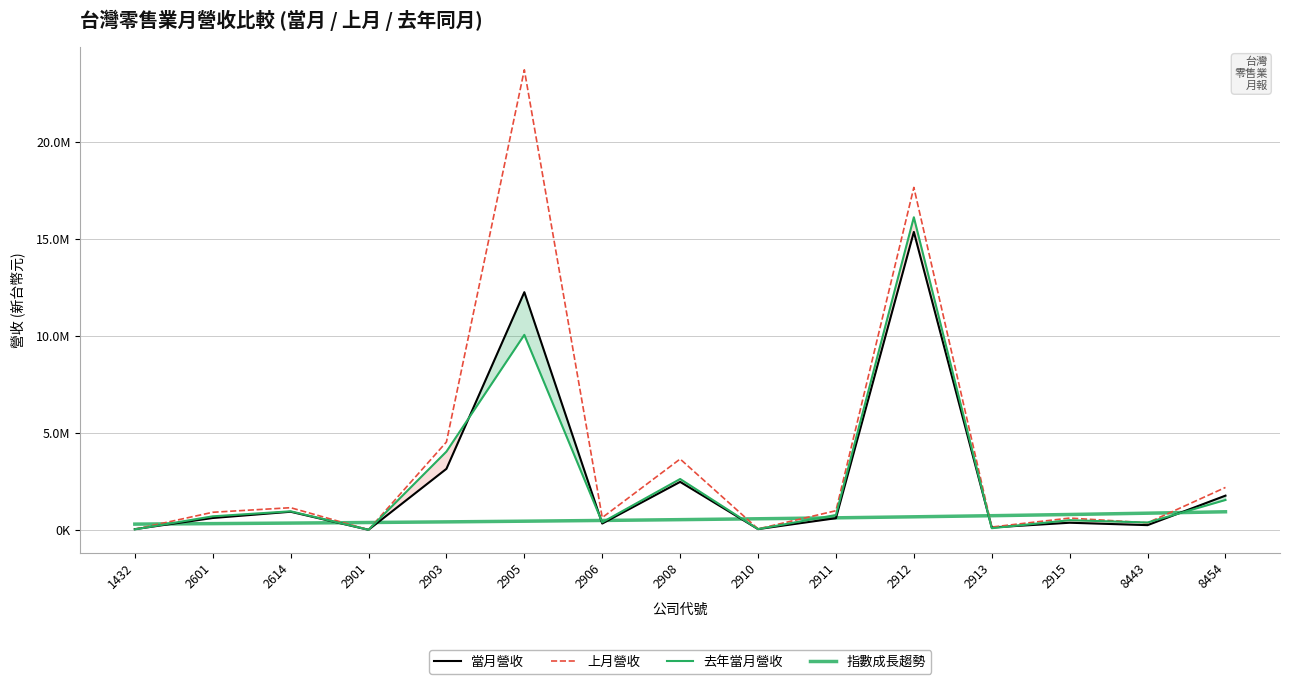

At which category does 上月營收 reach its first local peak?

2614